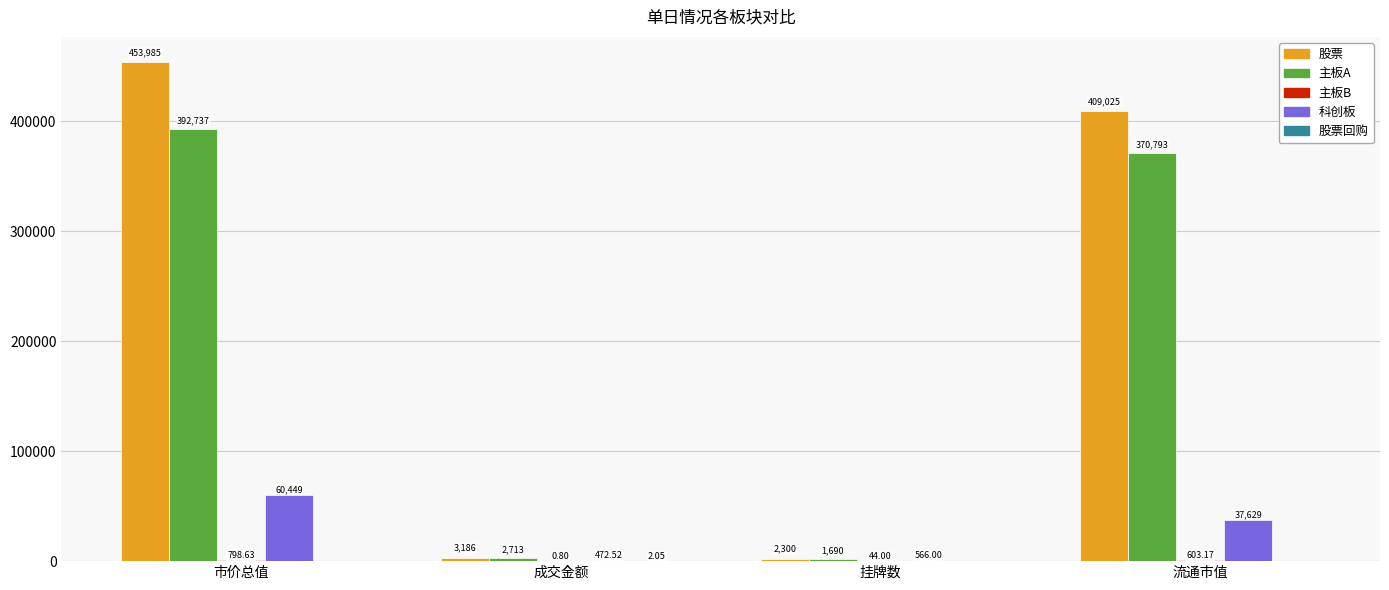

What is the sum of all 主板A values?

767933.0